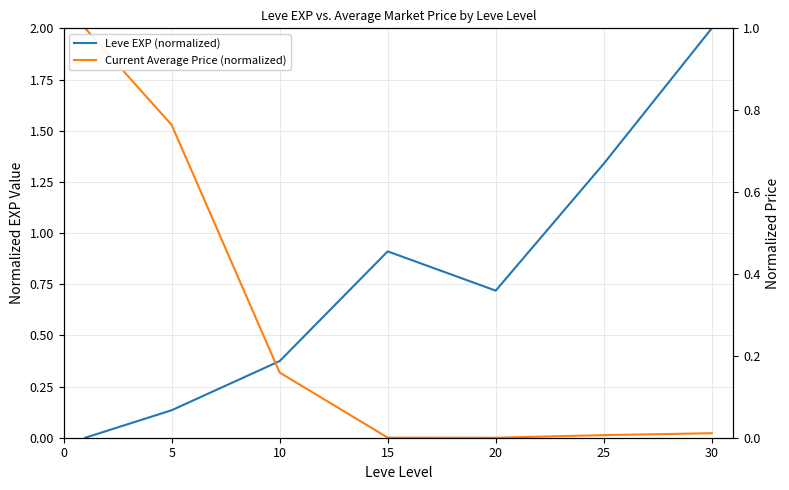

What are all the series names shown in the legend?

Leve EXP (normalized), Current Average Price (normalized)